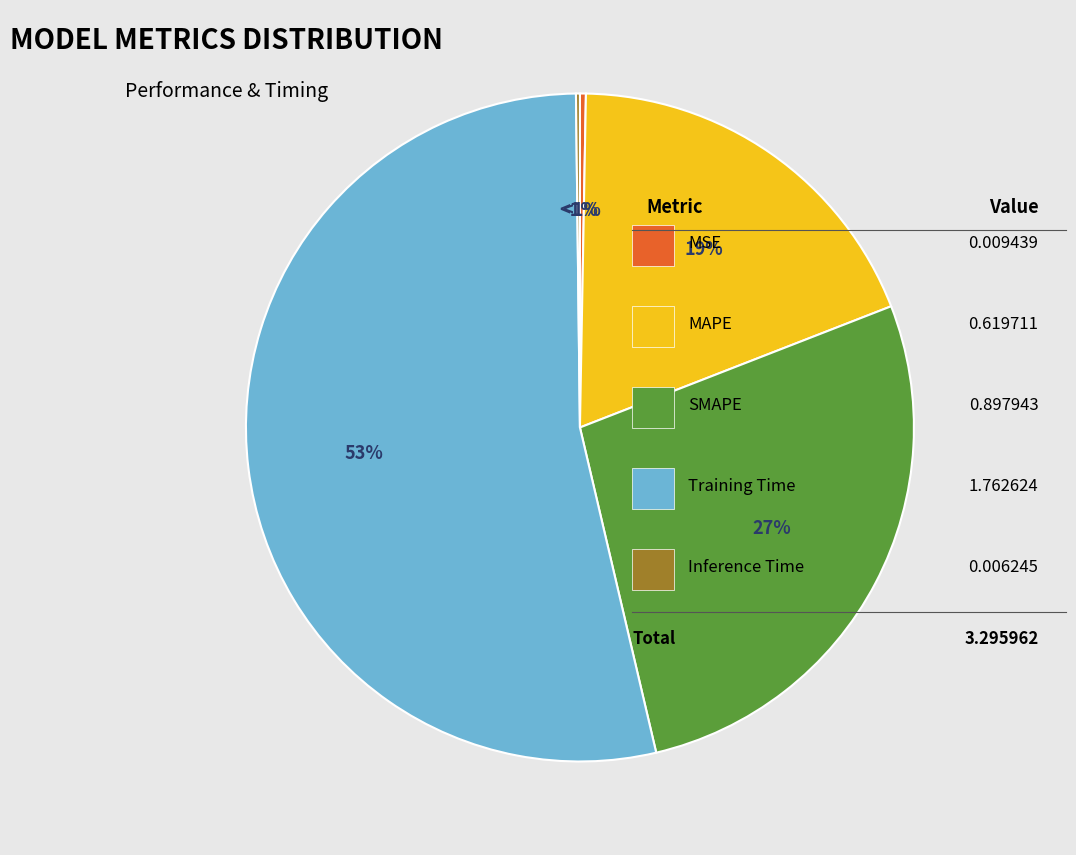

What is the total percentage of Inference Time and SMAPE?

27.4%